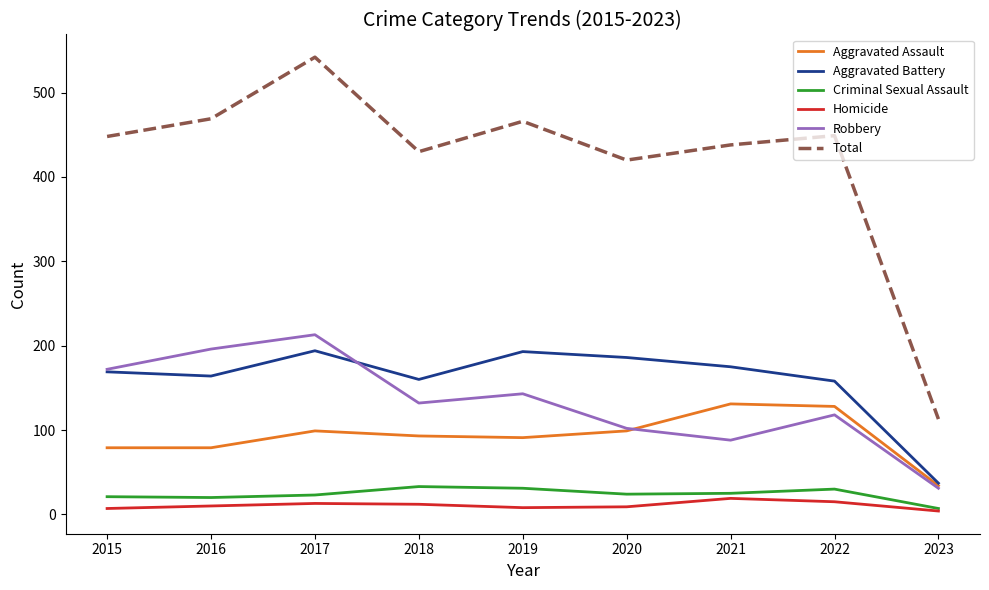

Which series changed the most between 2017 and 2019?

Total